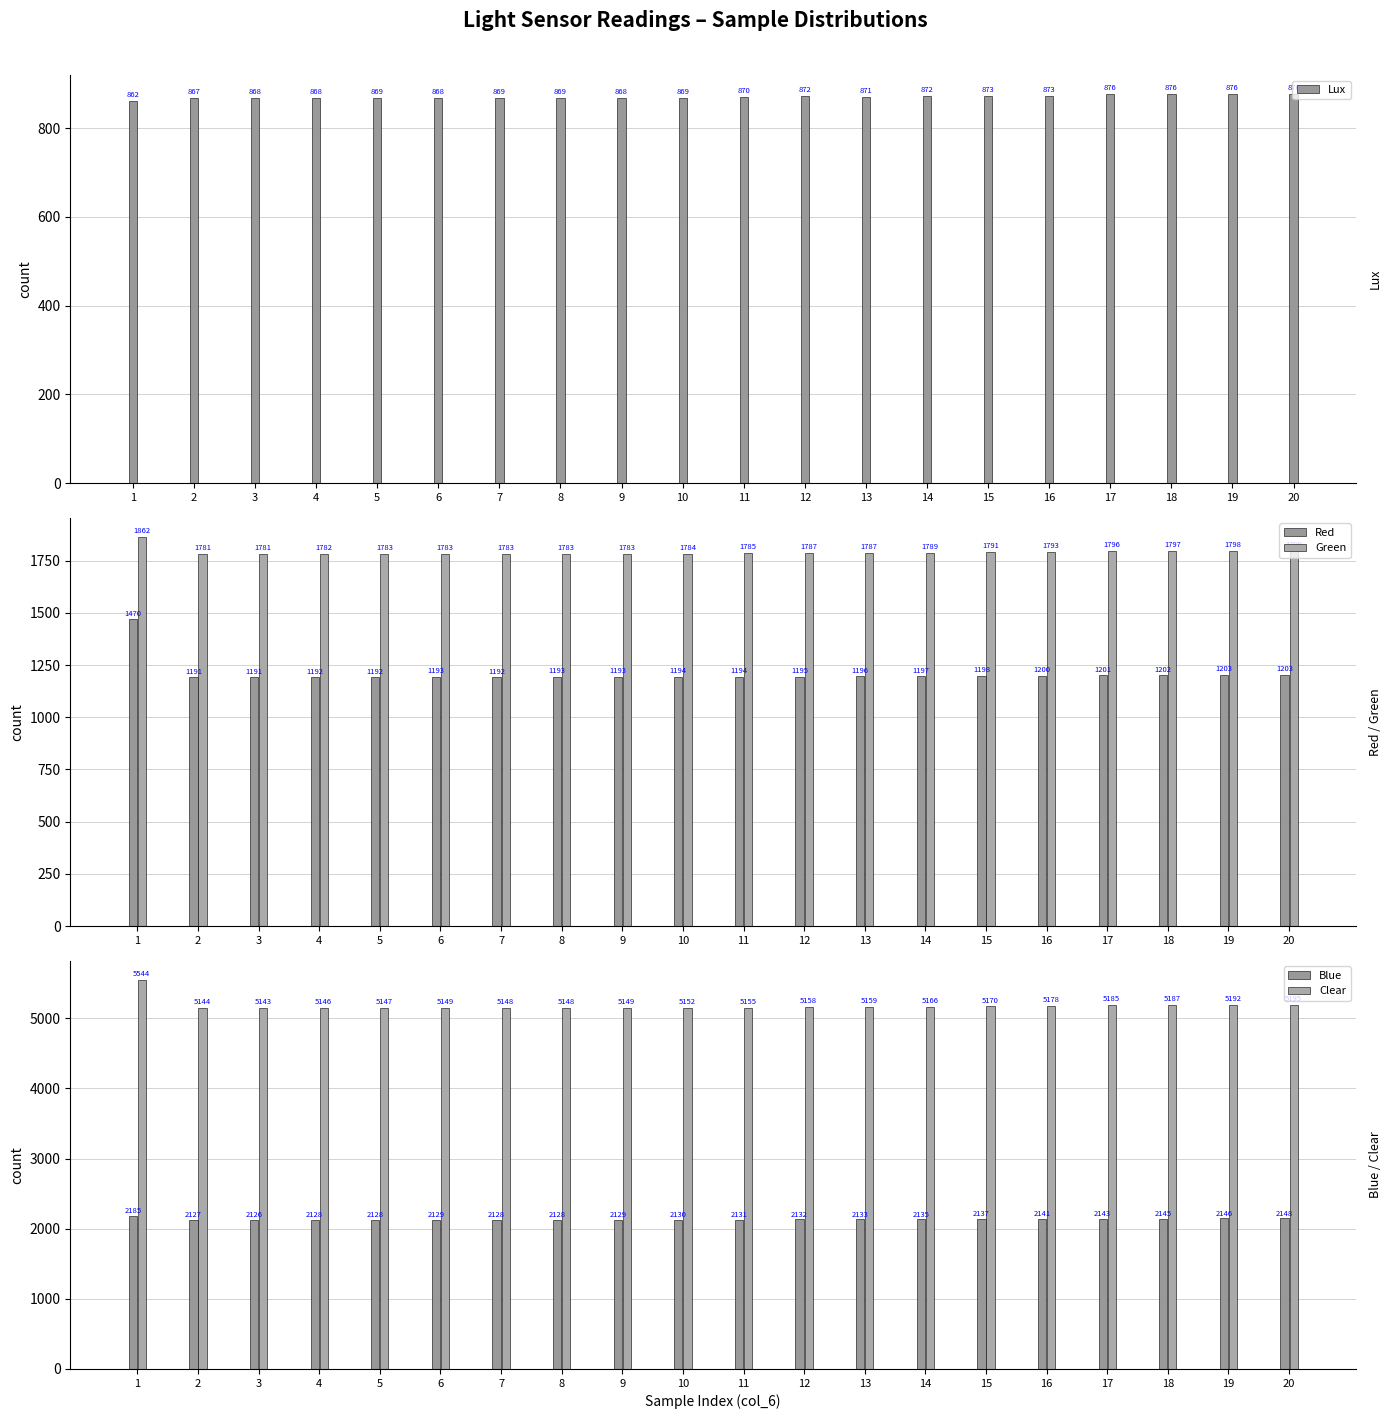

What are all the series names shown in the legend?

Lux, Red, Green, Blue, Clear